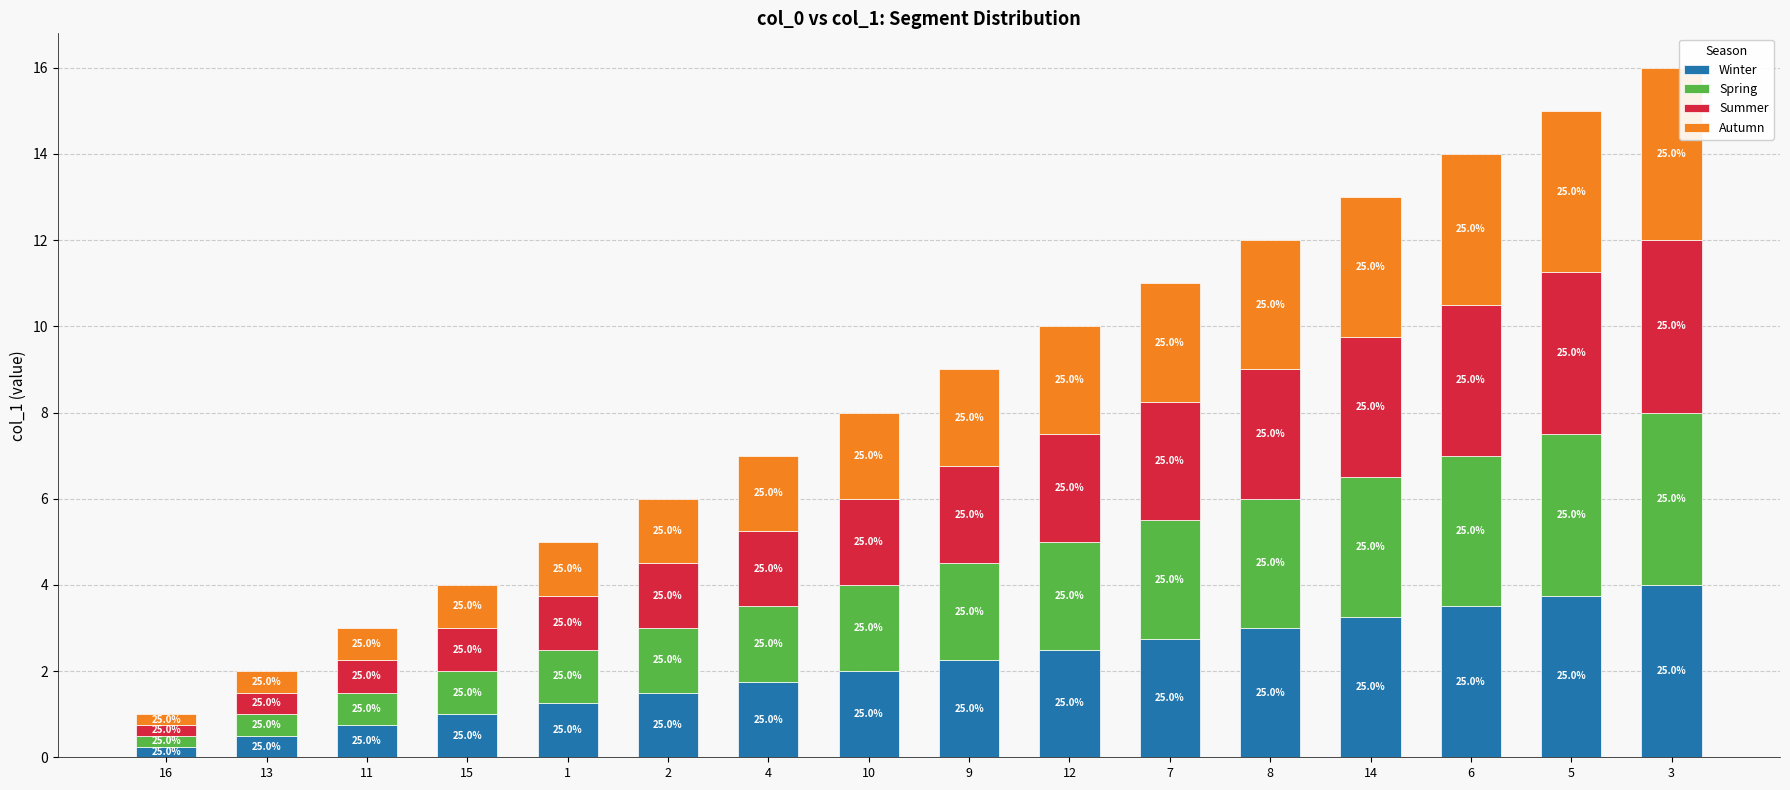

How many bars are there in total?

16